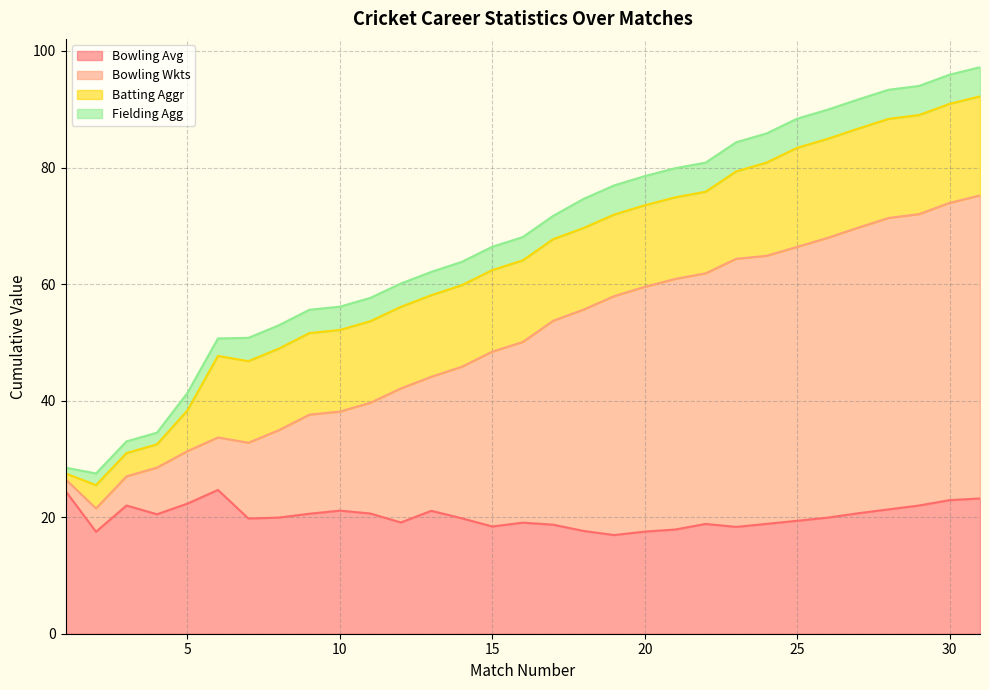

What is the lowest value of the Bowling Avg series?

16.9